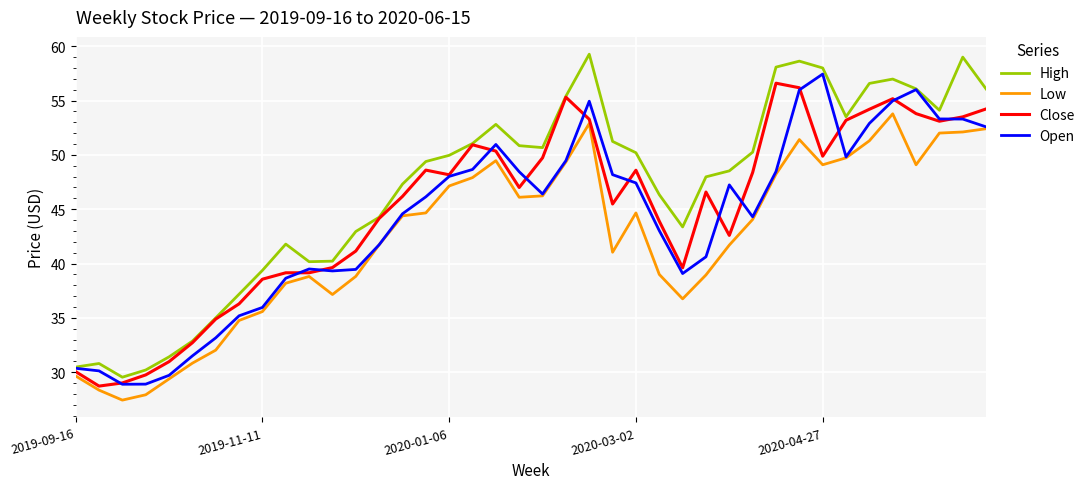

True or false: Low and Close cross at least once.

False